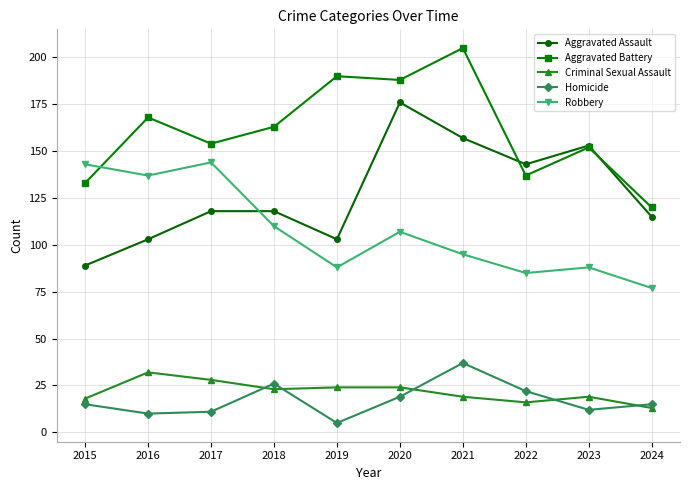

Between 2021 and 2024, which series saw the biggest shift?

Aggravated Battery